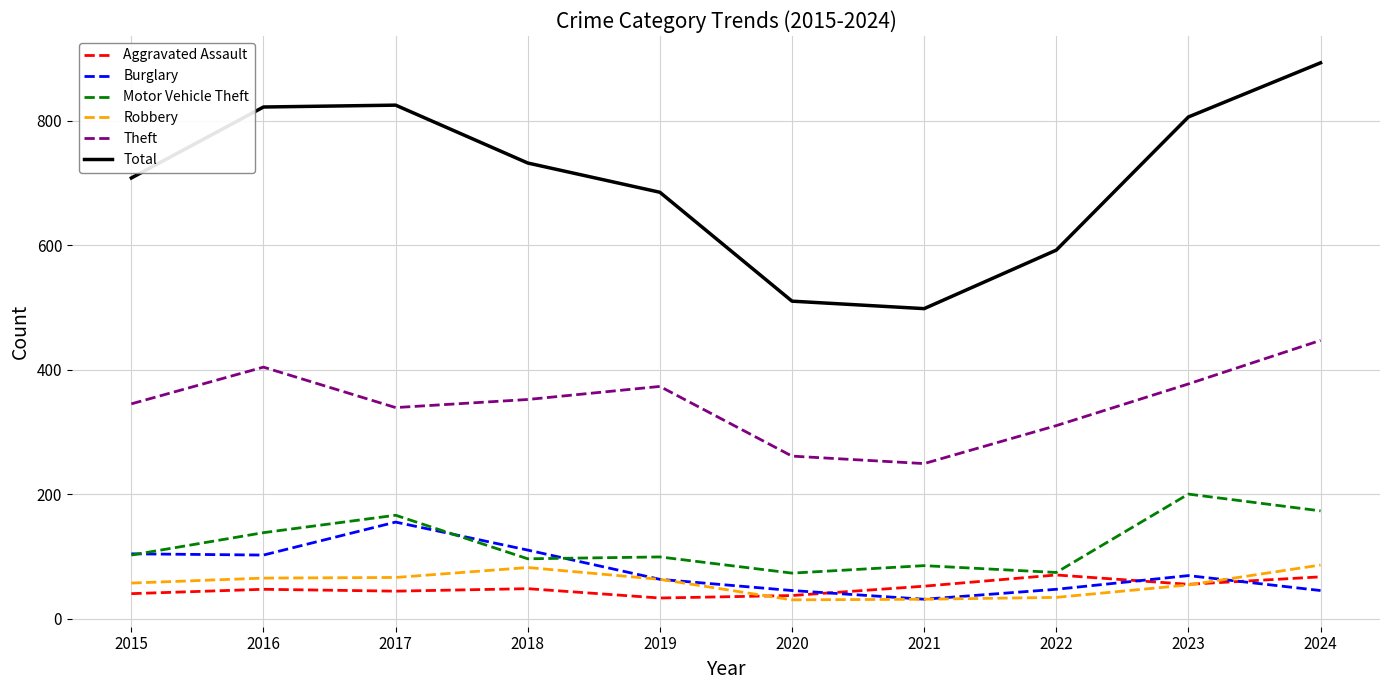

Is the value of Motor Vehicle Theft at 2017 greater than the value of Burglary at 2023?

Yes